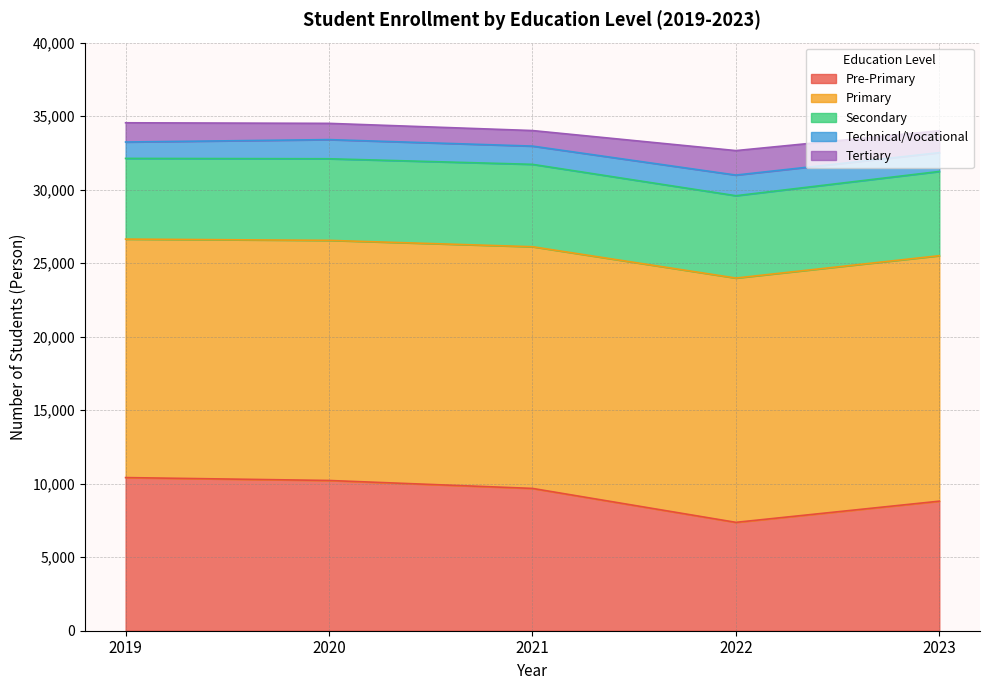

What is the minimum value for Pre-Primary?

7371